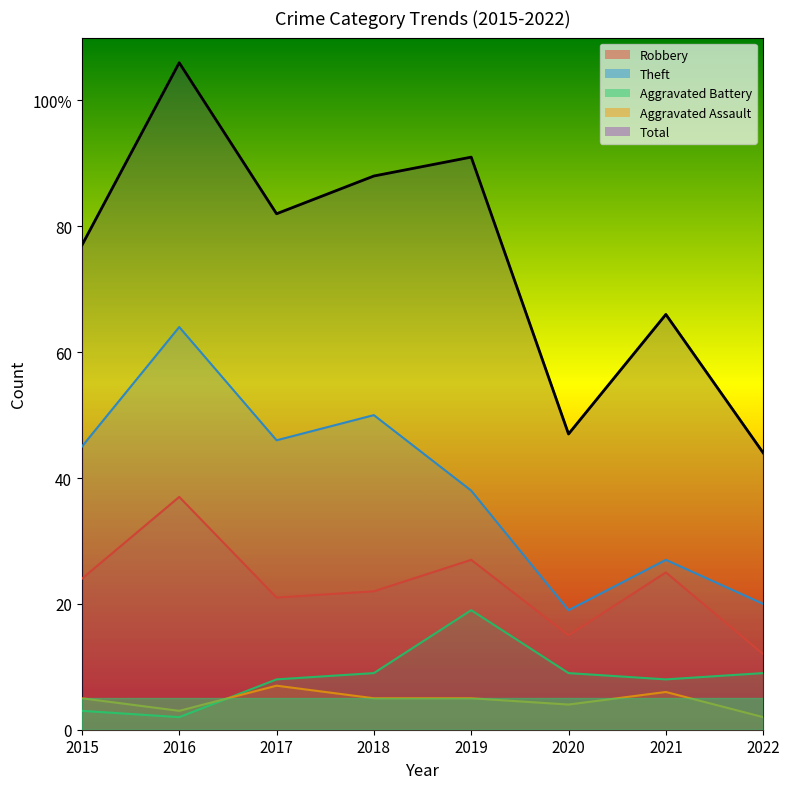

In Robbery, how many points are lower than both neighbors (excluding endpoints)?

2